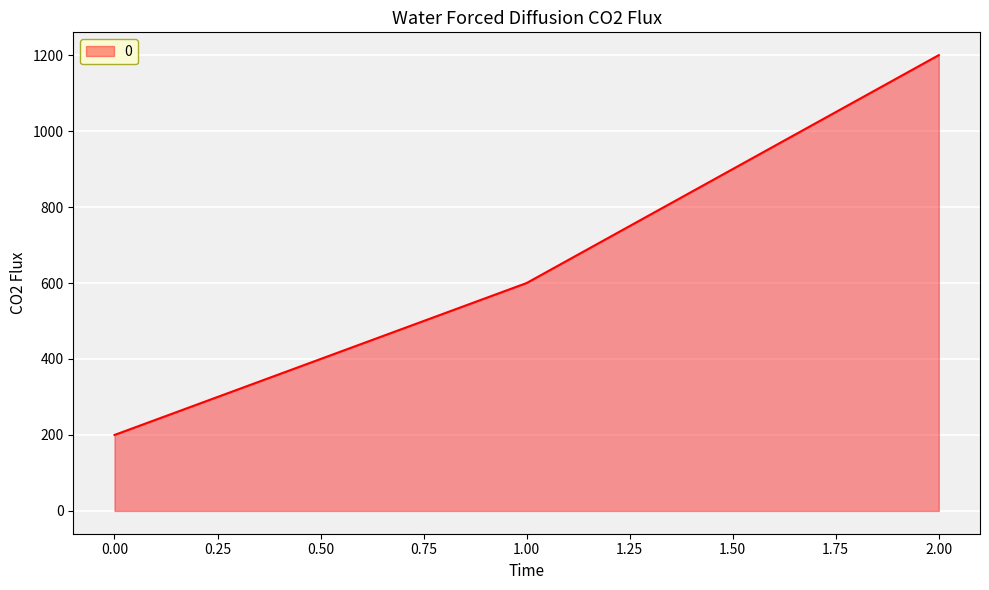

Count the values in the range 200 to 1200.

3